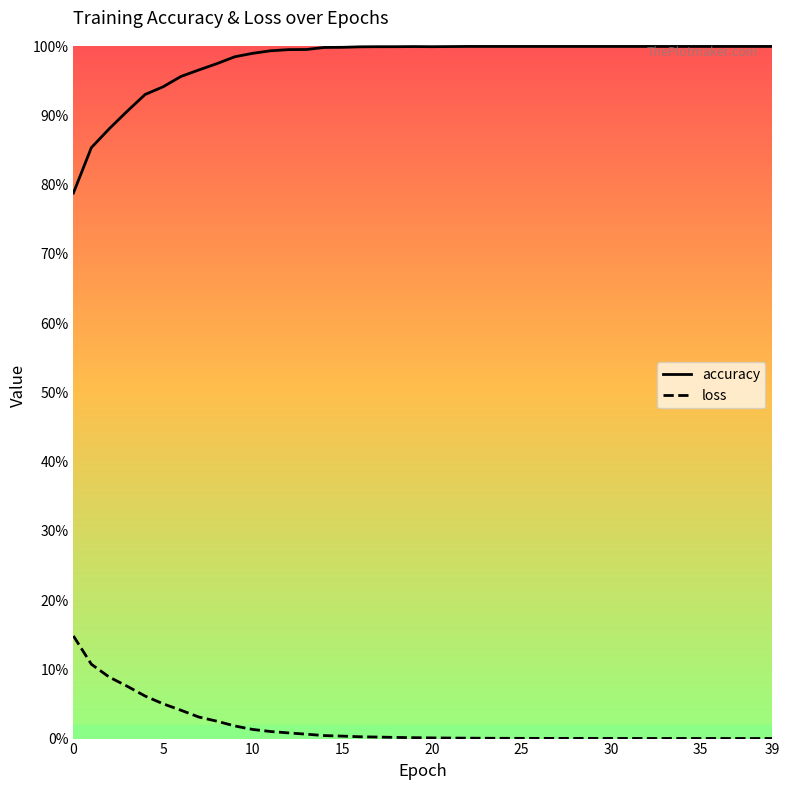

Does the chart have visible grid lines?

No